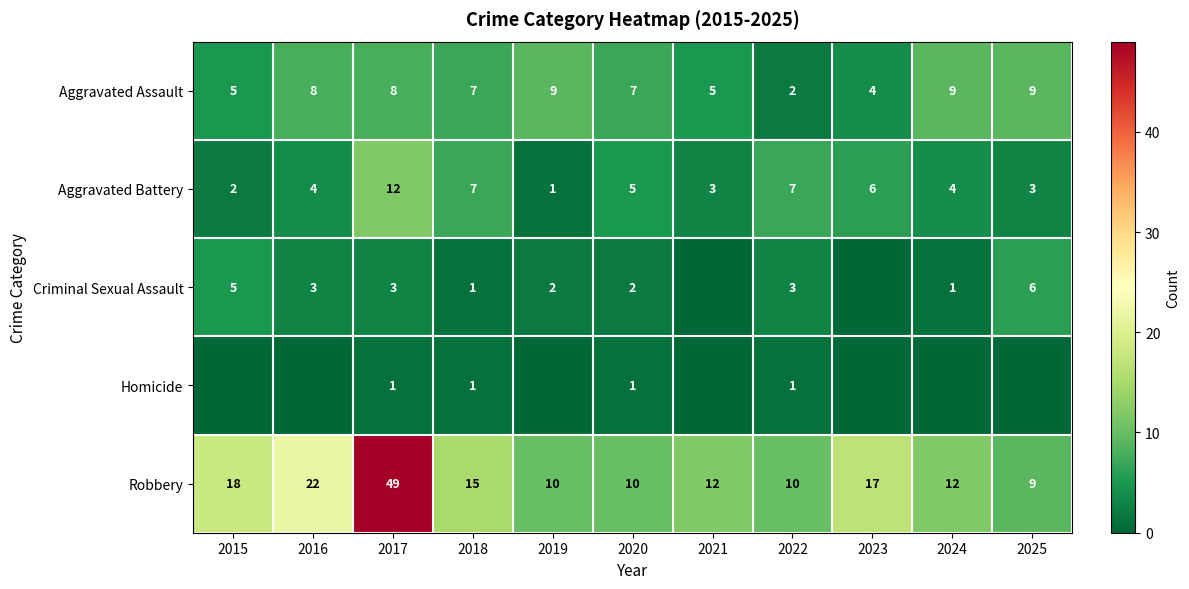

What is the total value across all series at 2017?

73